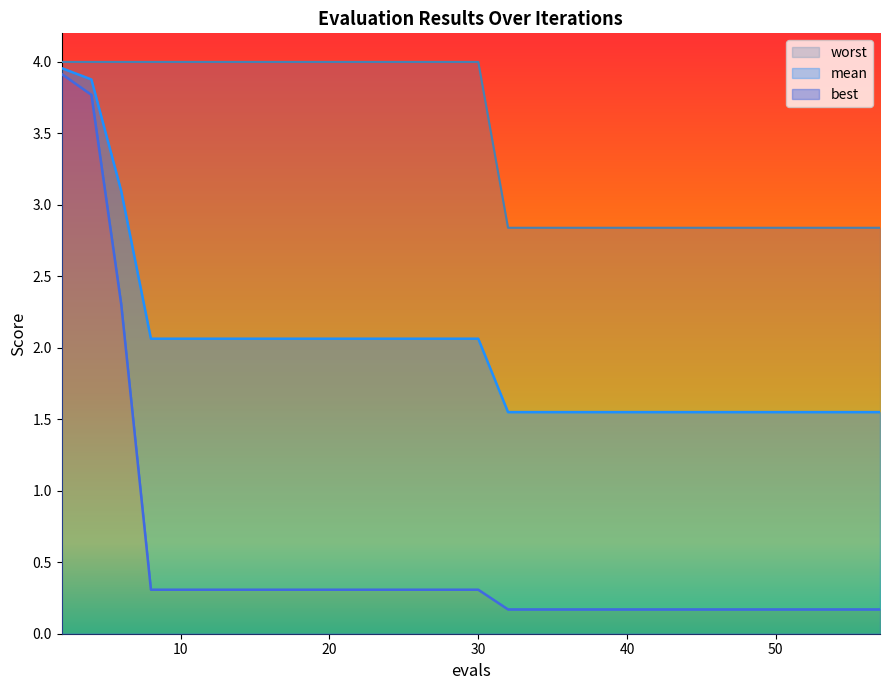

True or false: best and mean cross at least once.

False